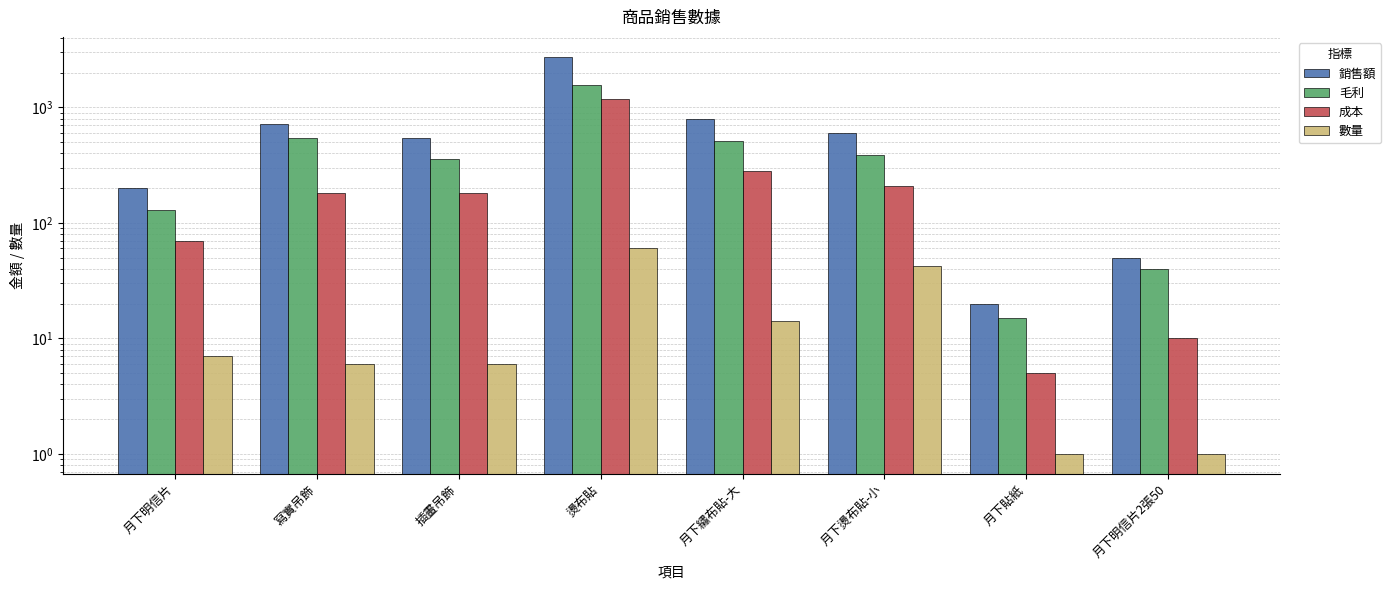

Does the chart contain stacked bars?

No